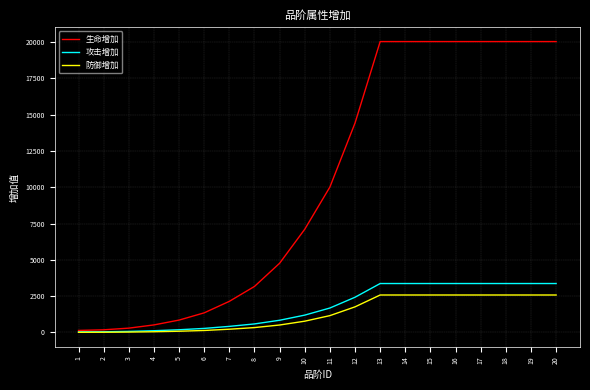

Read the 攻击增加 value at 16.

3372